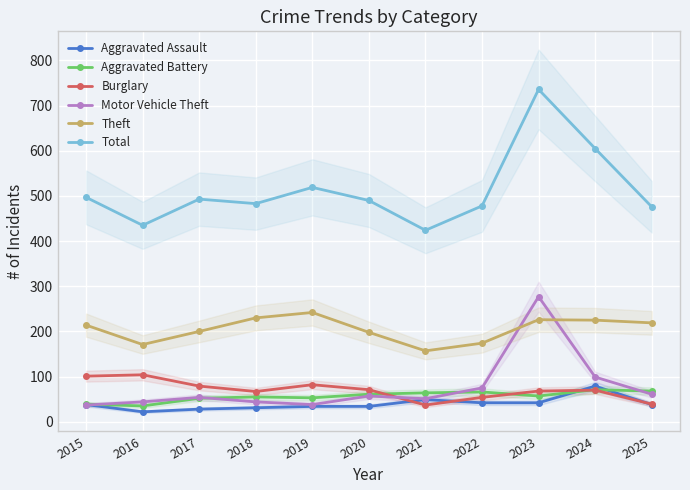

Reading right to left, what are all the values shown in this chart?

Aggravated Assault: 2025=38	2024=79	2023=42	2022=42	2021=49	2020=34	2019=34	2018=31	2017=28	2016=22	2015=38
Aggravated Battery: 2025=68	2024=71	2023=57	2022=66	2021=64	2020=61	2019=53	2018=55	2017=52	2016=35	2015=39
Burglary: 2025=39	2024=70	2023=68	2022=54	2021=37	2020=71	2019=82	2018=67	2017=79	2016=104	2015=101
Motor Vehicle Theft: 2025=61	2024=99	2023=277	2022=75	2021=51	2020=57	2019=38	2018=44	2017=54	2016=44	2015=37
Theft: 2025=219	2024=225	2023=226	2022=174	2021=157	2020=198	2019=242	2018=230	2017=200	2016=171	2015=214
Total: 2025=476	2024=605	2023=736	2022=478	2021=424	2020=490	2019=519	2018=483	2017=493	2016=435	2015=497